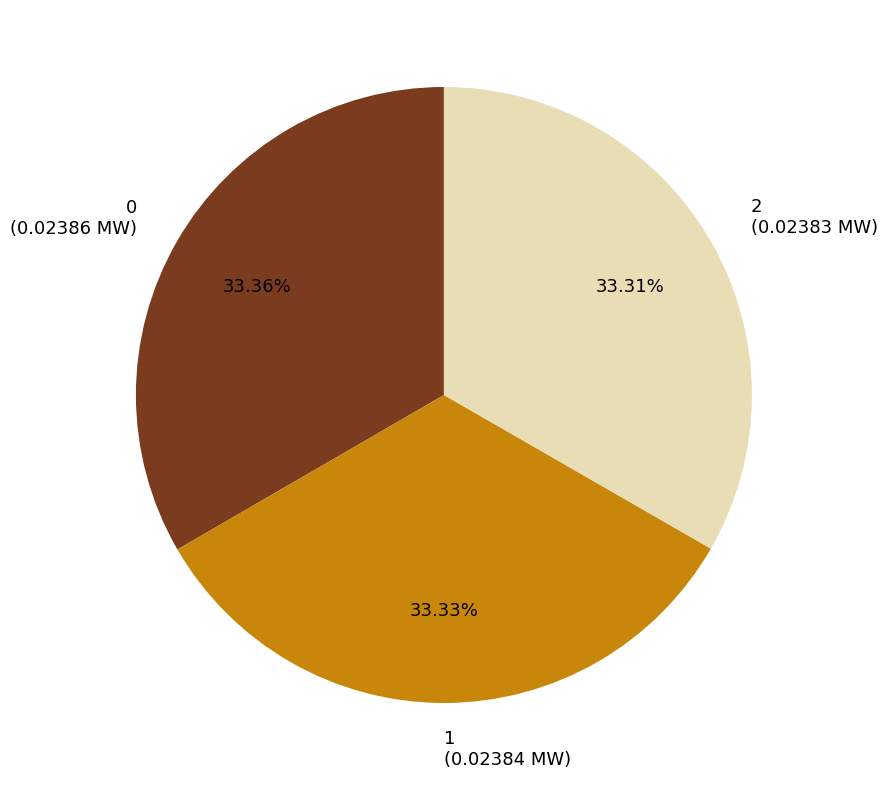

Is there a majority slice in this chart?

No